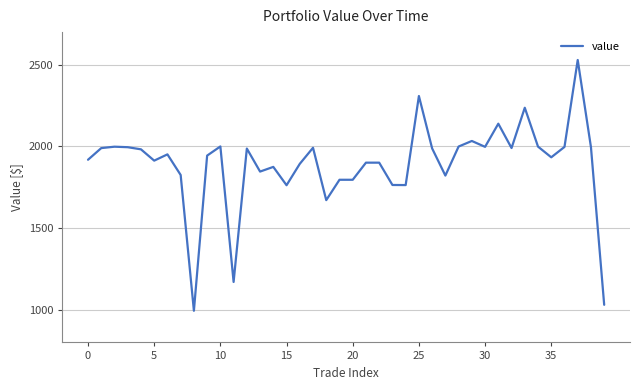

What is the difference between the second highest and second lowest values?

1278.4